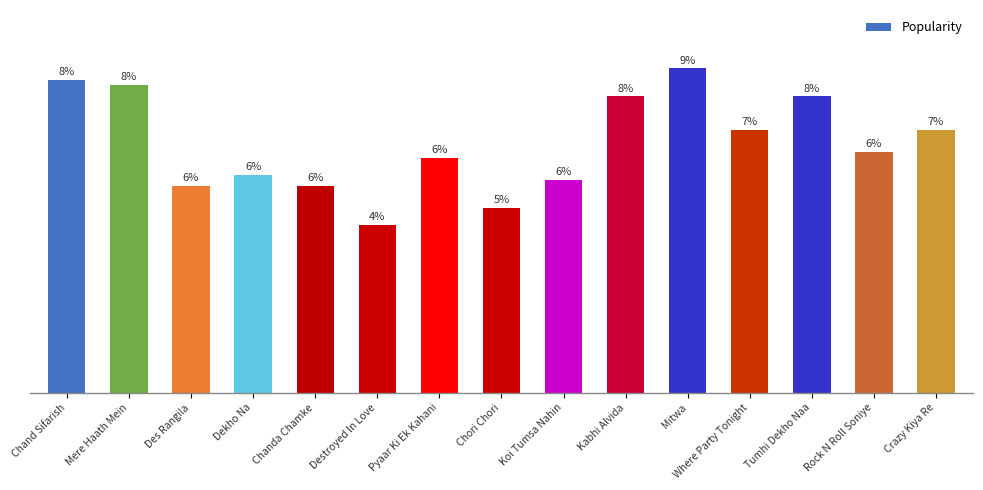

At which label does the data first exceed 43?

Chand Sifarish